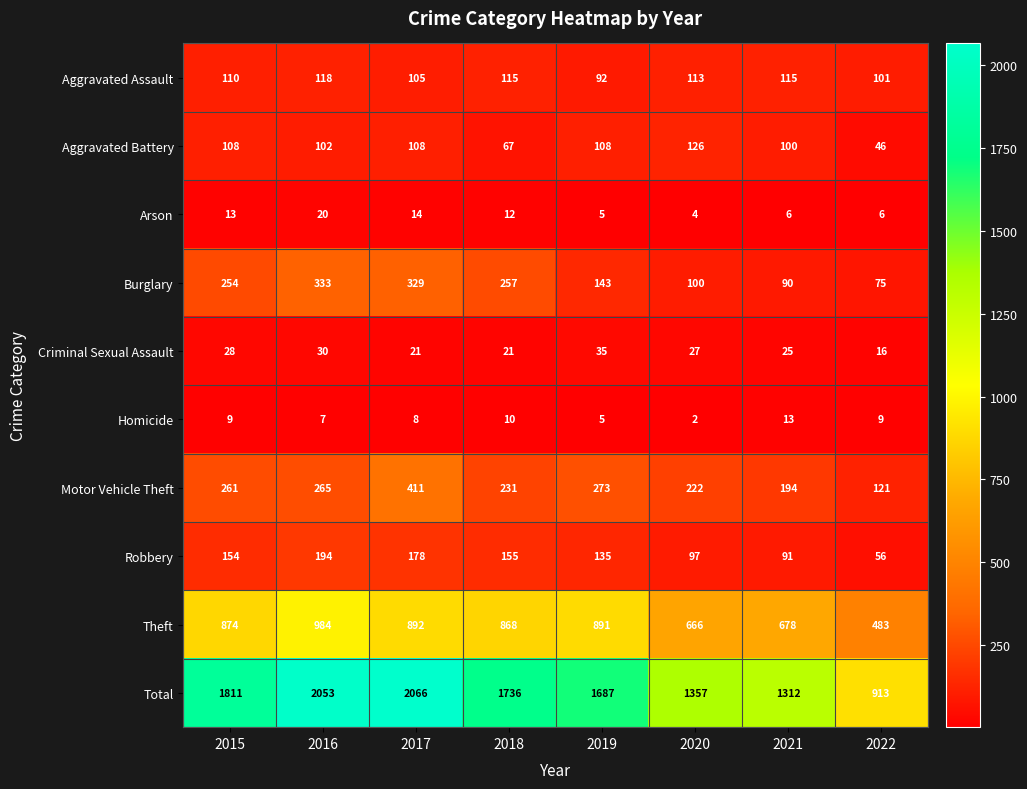

What is the sum of the Total values at 2018 and 2016?

3789